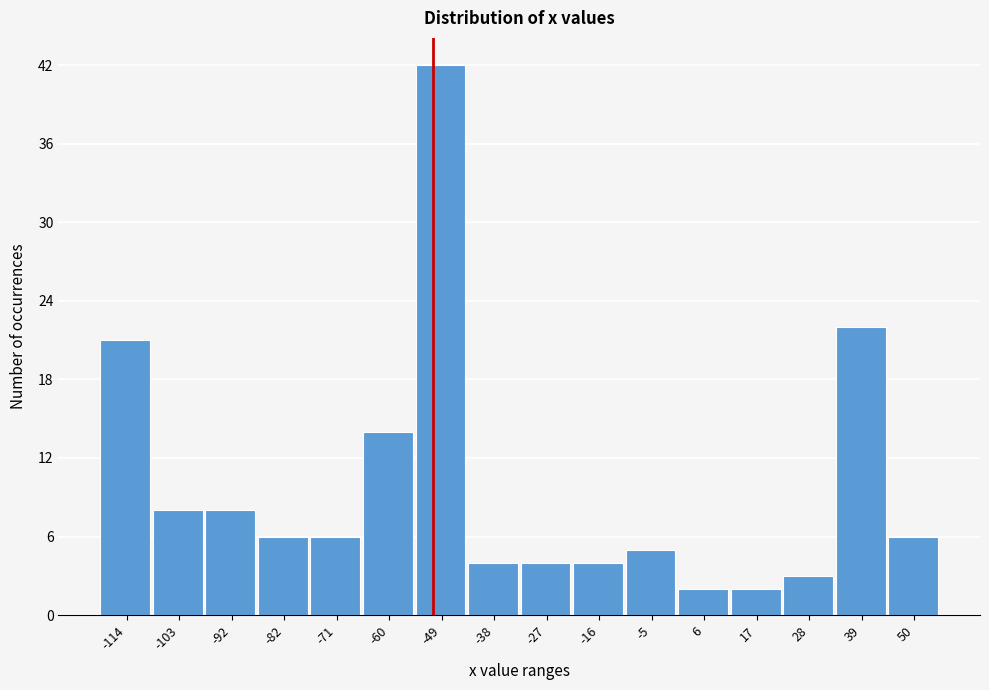

Reading left to right, extract all data points from this chart.

-114=21	-103=8	-92=8	-82=6	-71=6	-60=14	-49=42	-38=4	-27=4	-16=4	-5=5	6=2	17=2	28=3	39=22	50=6